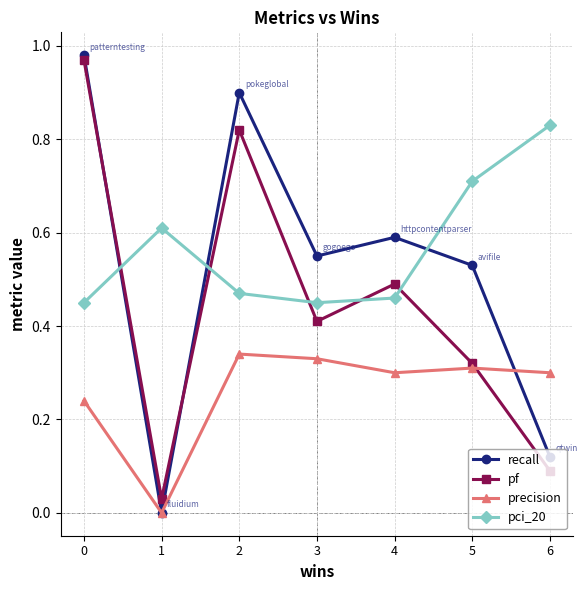

Is the value of pf at 0 greater than the value of precision at 4?

Yes